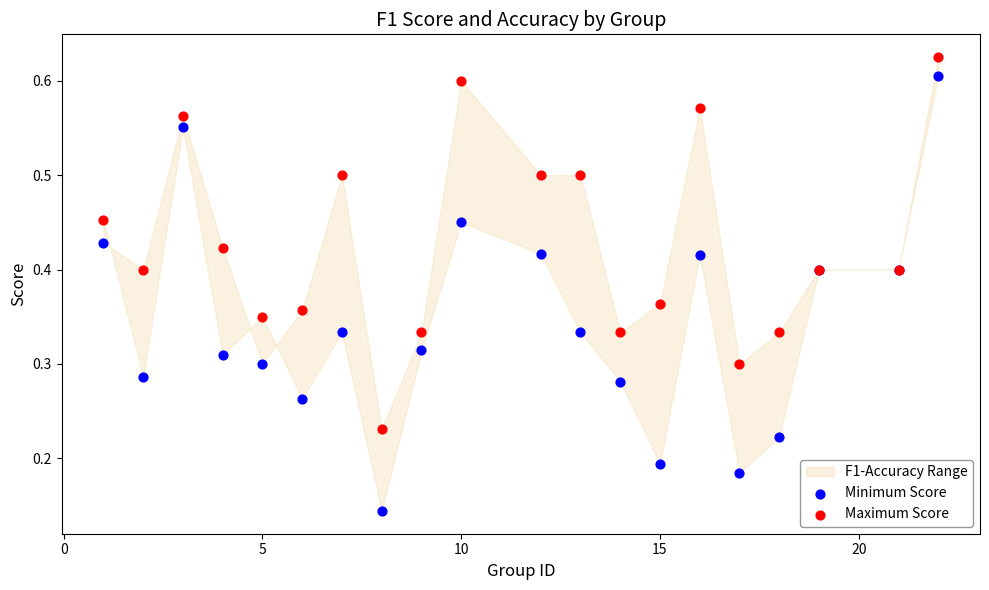

Which series reaches the maximum Y coordinate?

Maximum Score